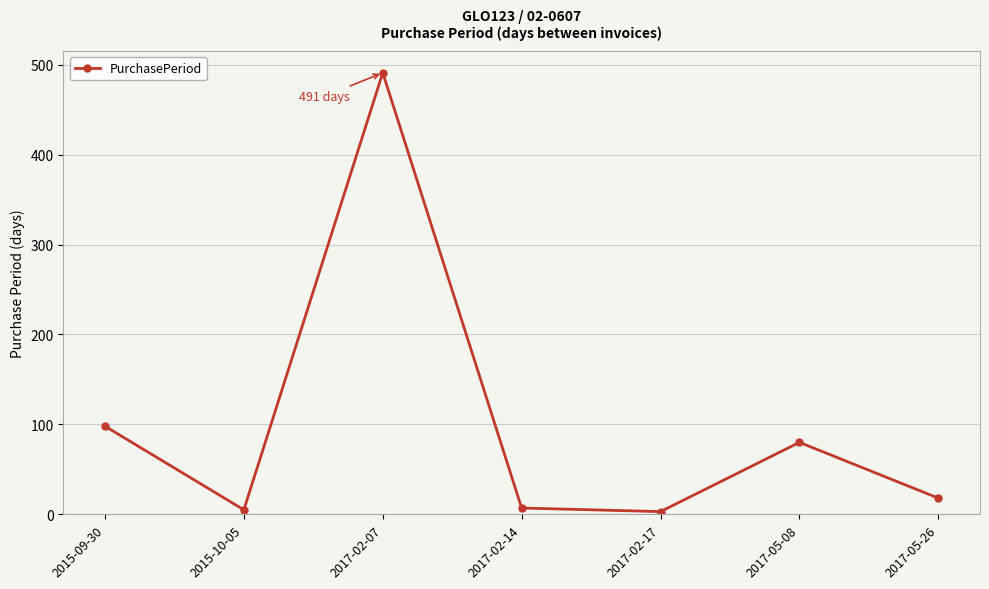

Where does the data first go above 18?

2015-09-30